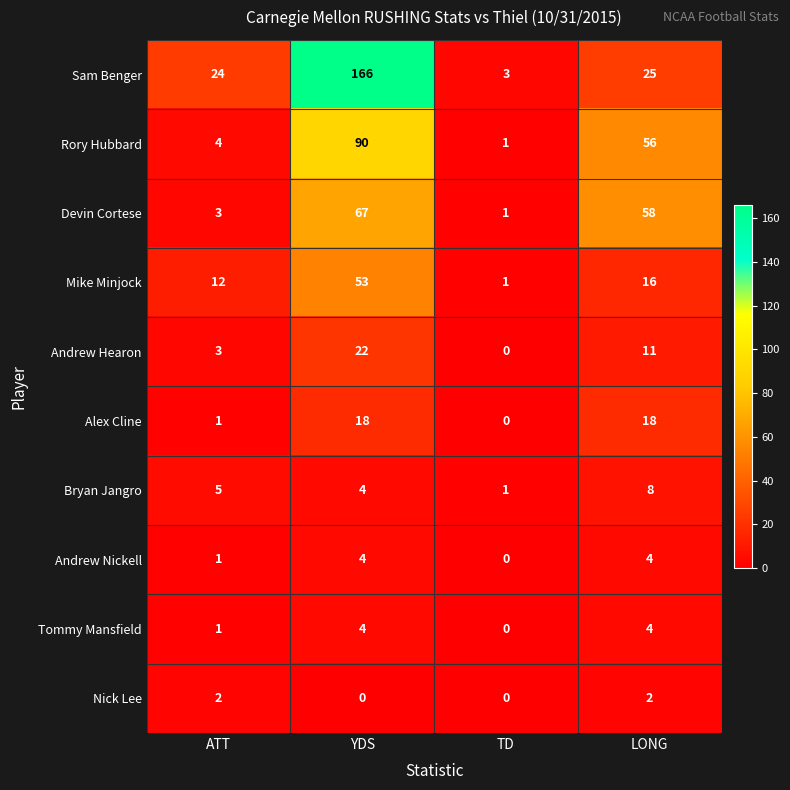

What is the sum of the Devin Cortese values at LONG and TD?

59